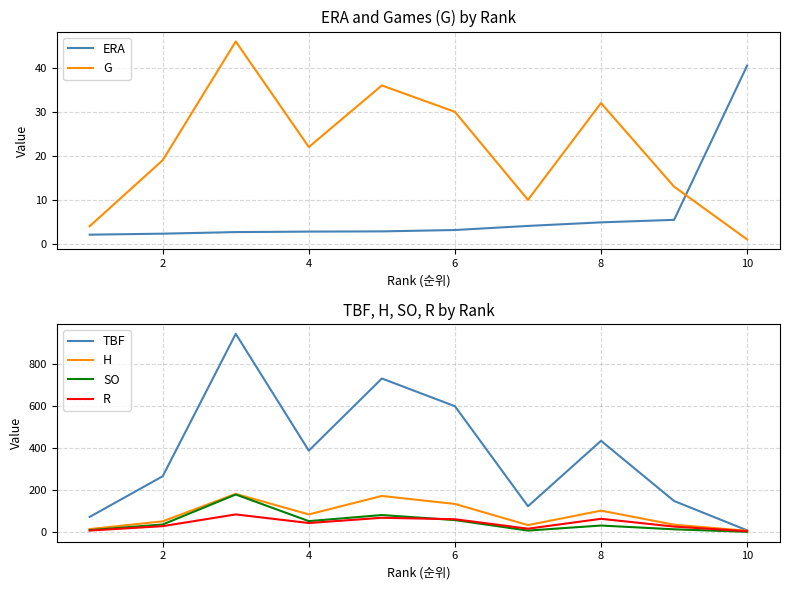

At which label is G closest to 23?

4